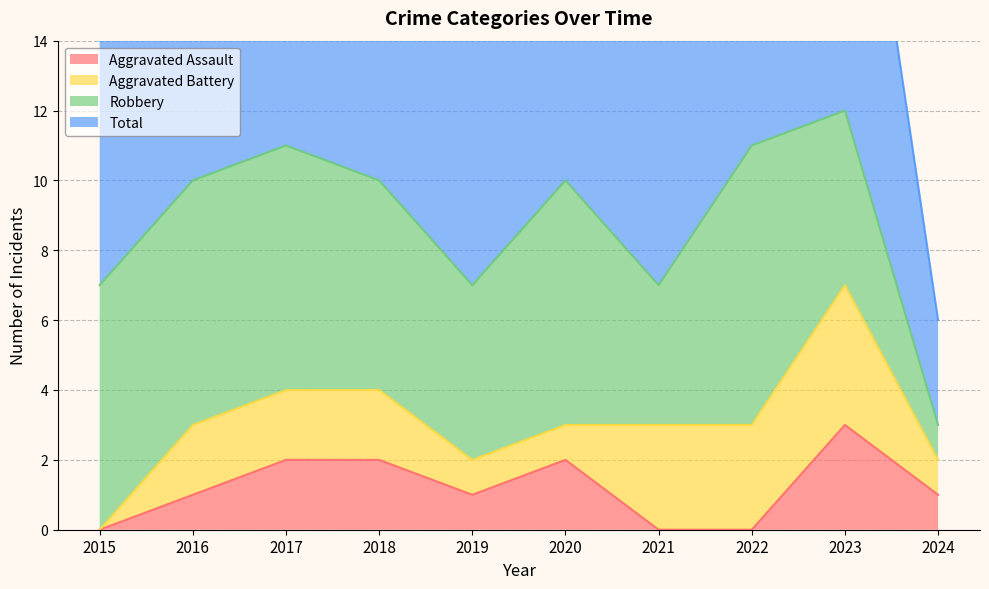

What is the difference between the maximum and second lowest values in the Total series?

5